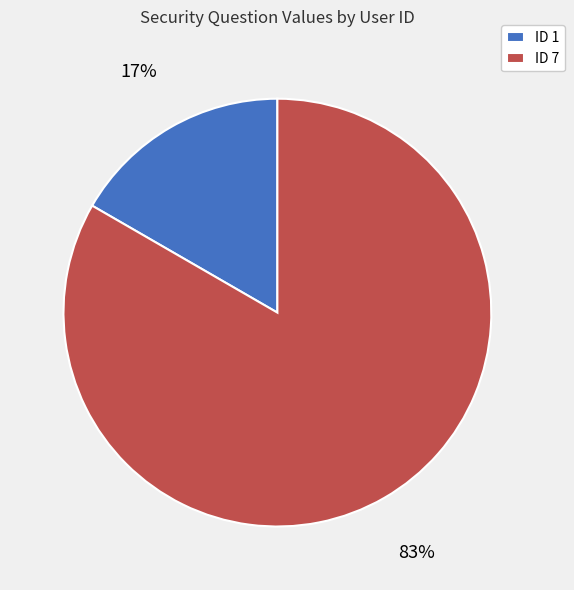

Is the sum of ID 7 and ID 1 greater than half?

Yes